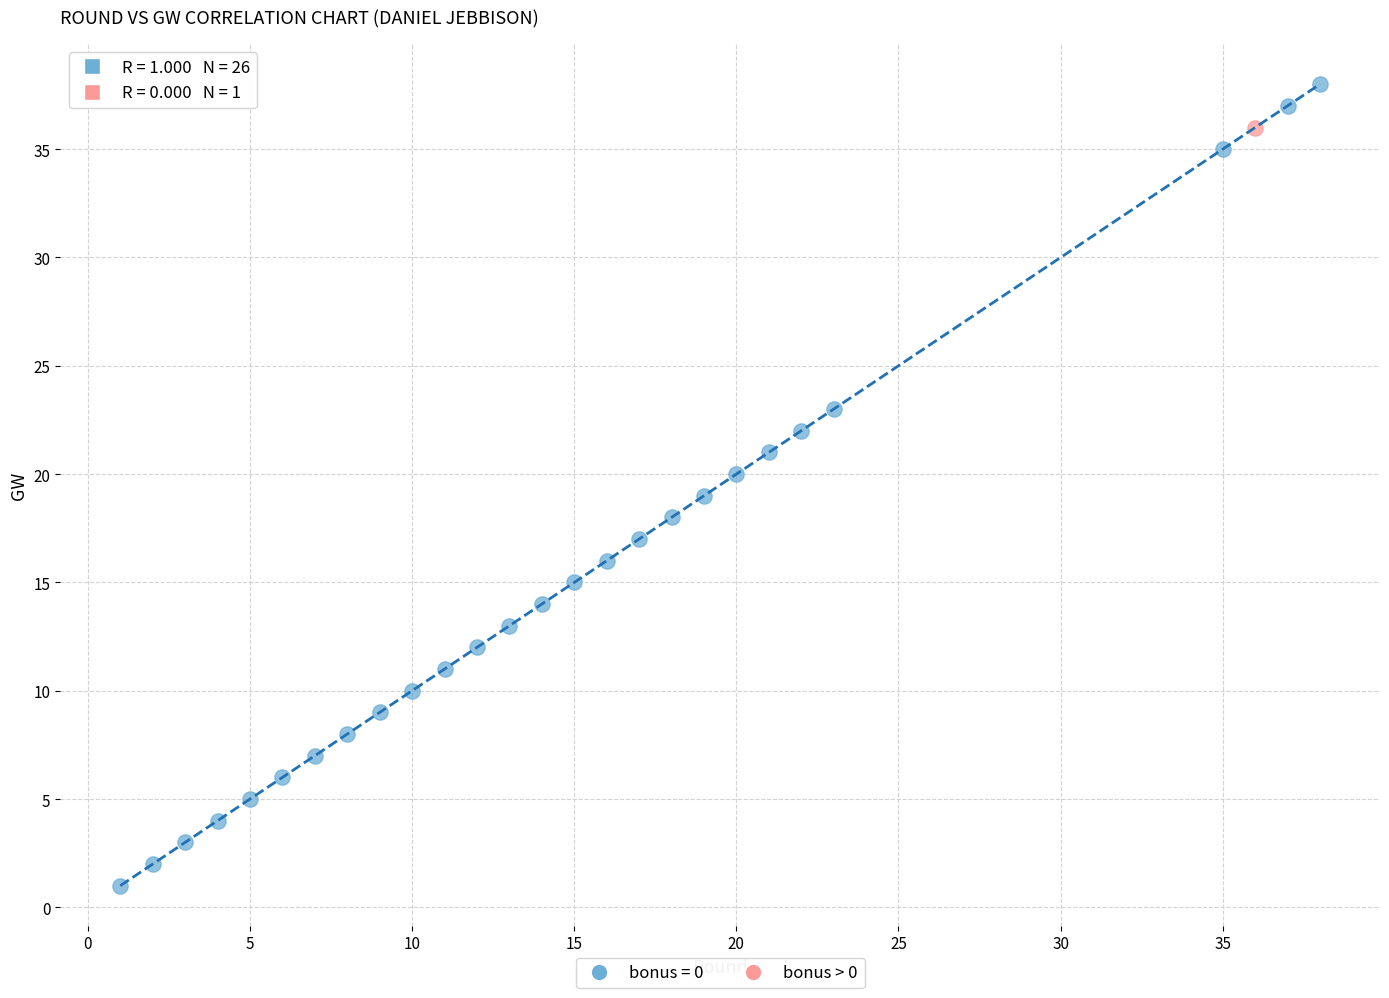

Which series contains the lowest Y value?

bonus = 0